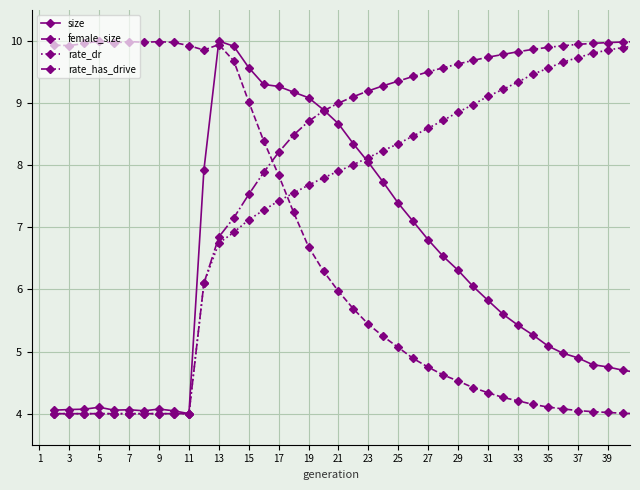

What is the value of the rate_dr point at the 13th from the left?

6.9